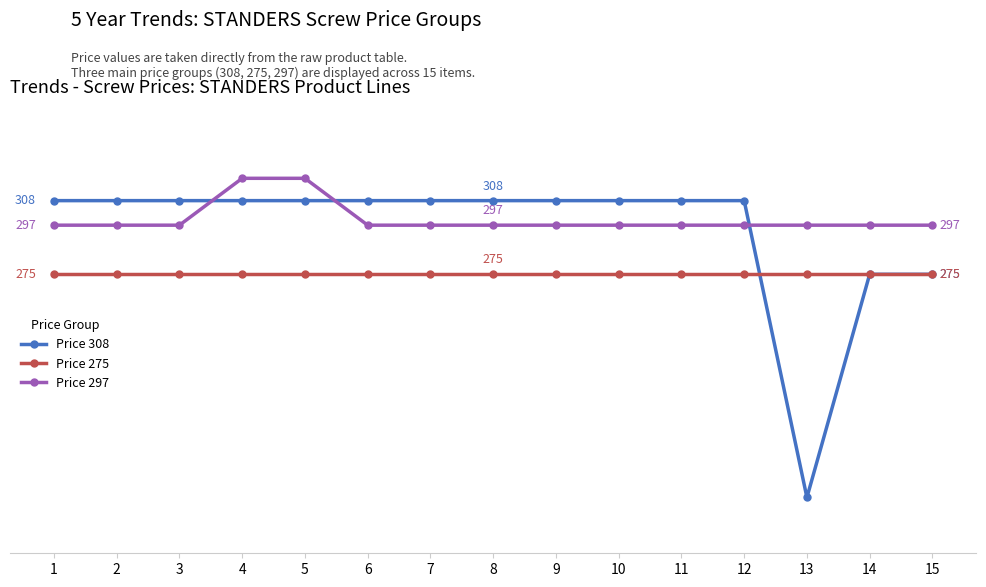

Is this an area chart (filled region under the line)?

No